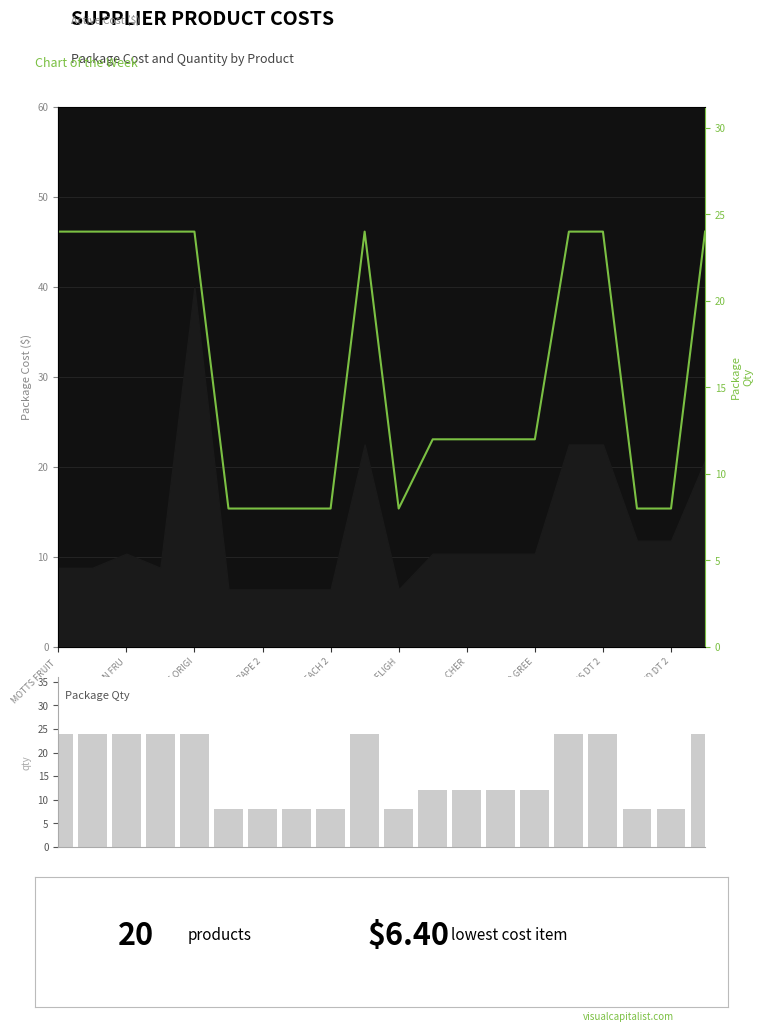

True or false: the data shows 12 at SUNNY D GREE.

True